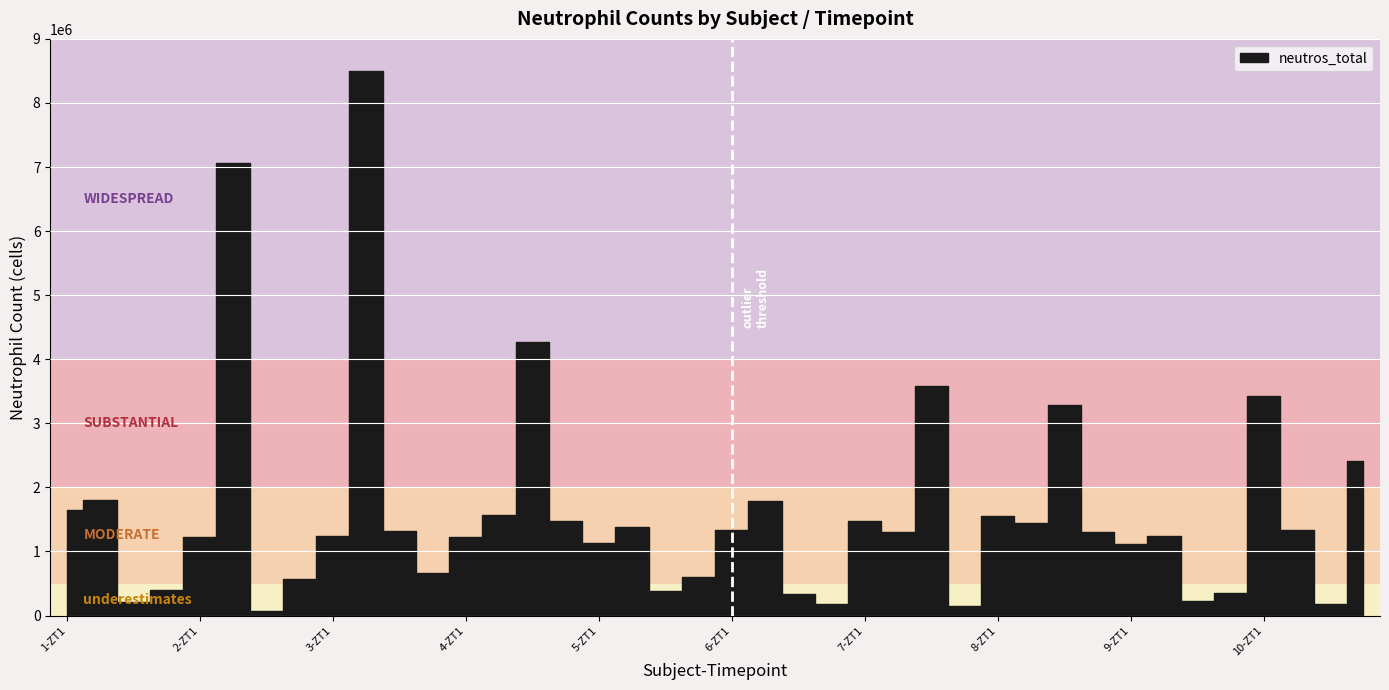

Reading left to right, extract all data points from this chart.

1640136.0	1808502.0	216158.9	400192.4	1226093.0	7062300.0	73020.1	576633.7	1247010.0	8498270.0	1318658.0	668996.8	1229761.0	1564444.0	4271947.0	1479604.0	1129931.0	1386667.0	388495.0	605446.7	1334101.0	1794930.0	329320.4	182857.1	1478700.0	1308986.0	3576123.0	149189.2	1554444.0	1445125.0	3286575.0	1301333.0	1116620.0	1244045.0	225454.5	345569.0	3425271.0	1336812.0	185263.2	2413289.0